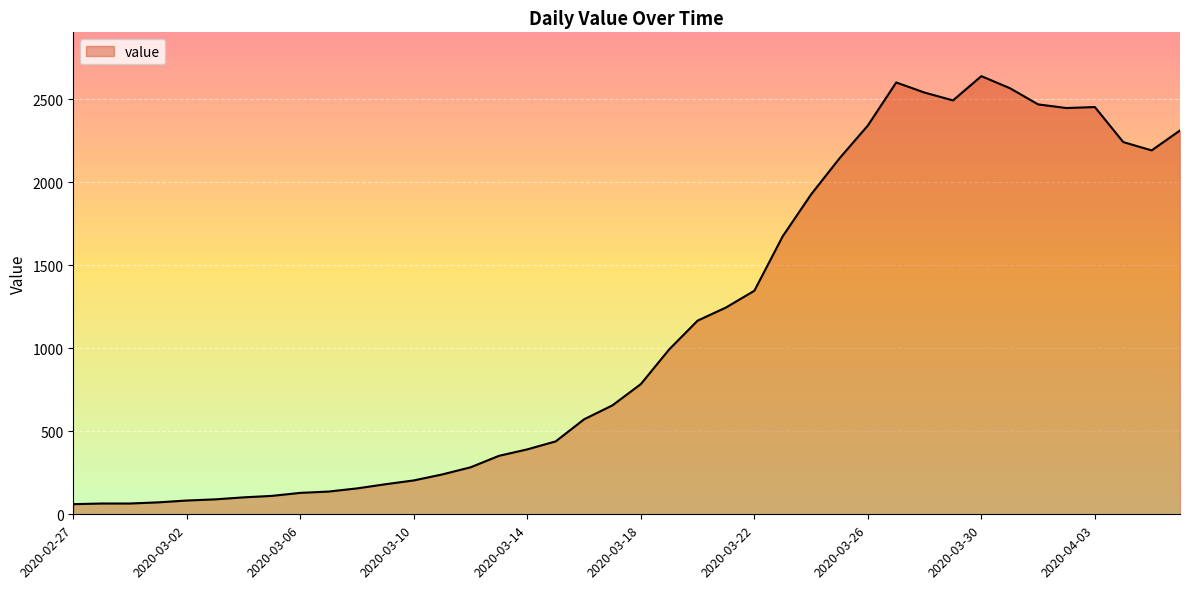

What is the minimum value shown in the chart?

61